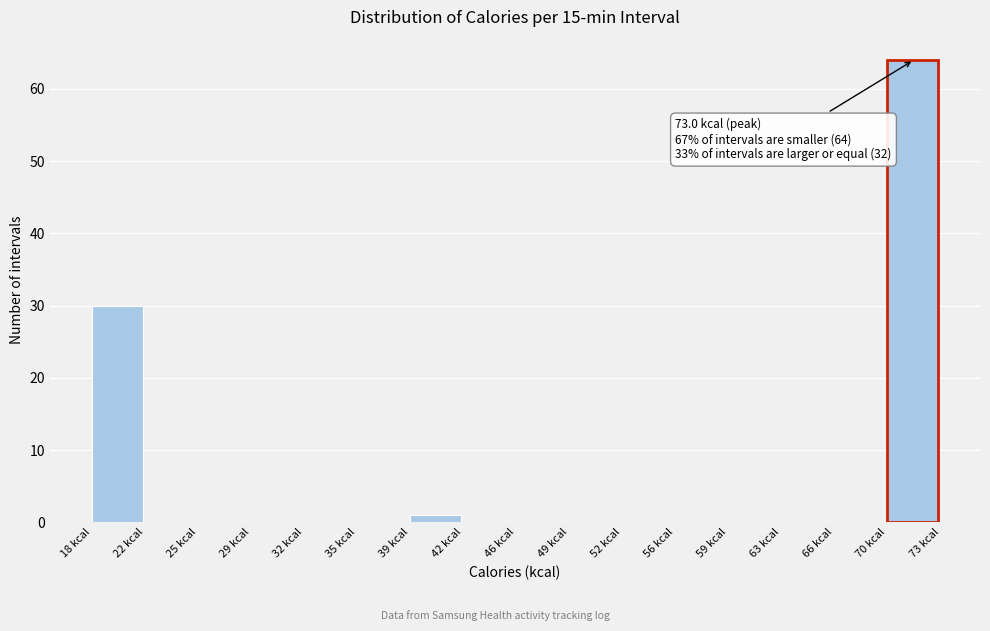

Which range on the x-axis has the tallest bar?

69.5 to 73.0